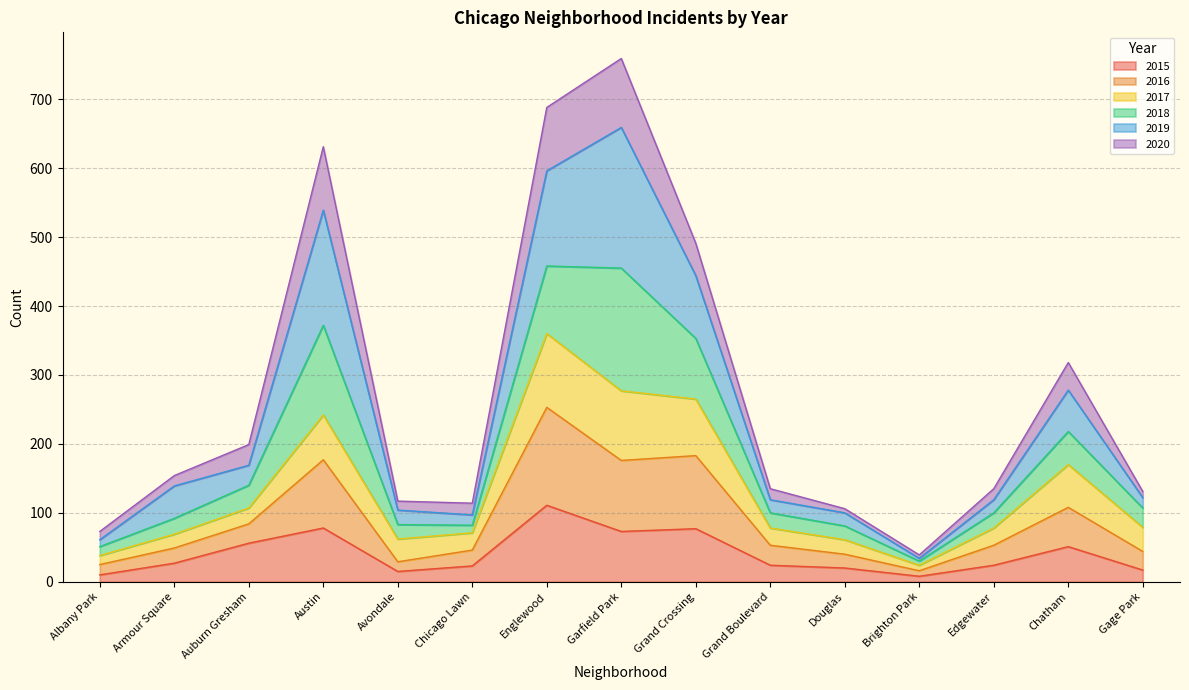

What is the highest value of the 2015 series?

111